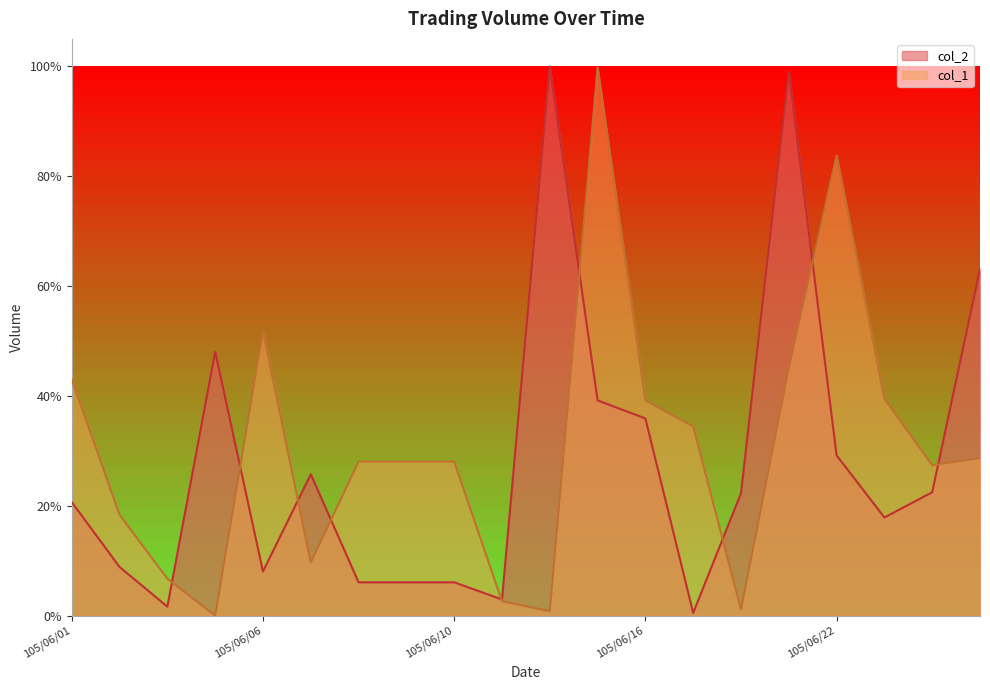

How many distinct data groups are displayed?

2